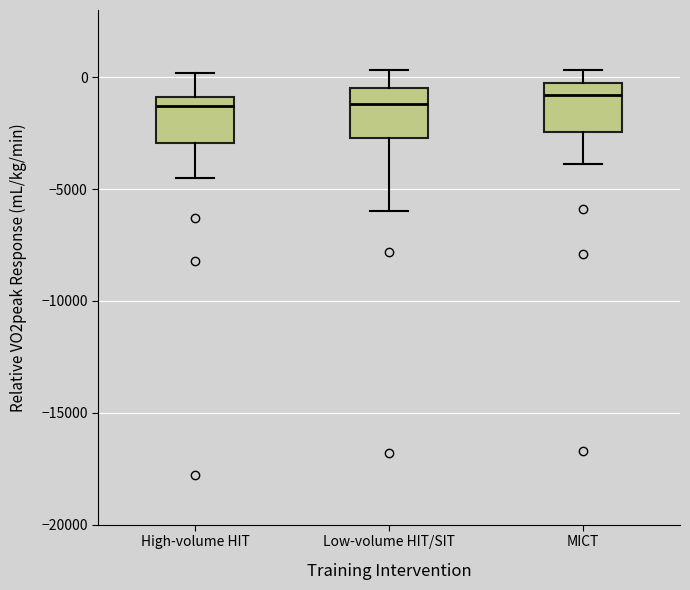

Reading left to right, transcribe this box plot: for each box, give where its median line is, the range the box spans, and where its two whiskers end, as read against the y-axis. The values are not printed on the chart, so give them approximately, as read against the axis.

High-volume HIT: median -1500, box -3000 to -1000, whiskers -4500 to 0
Low-volume HIT/SIT: median -1000, box -2500 to -500, whiskers -6000 to 500
MICT: median -1000, box -2500 to 0, whiskers -4000 to 500